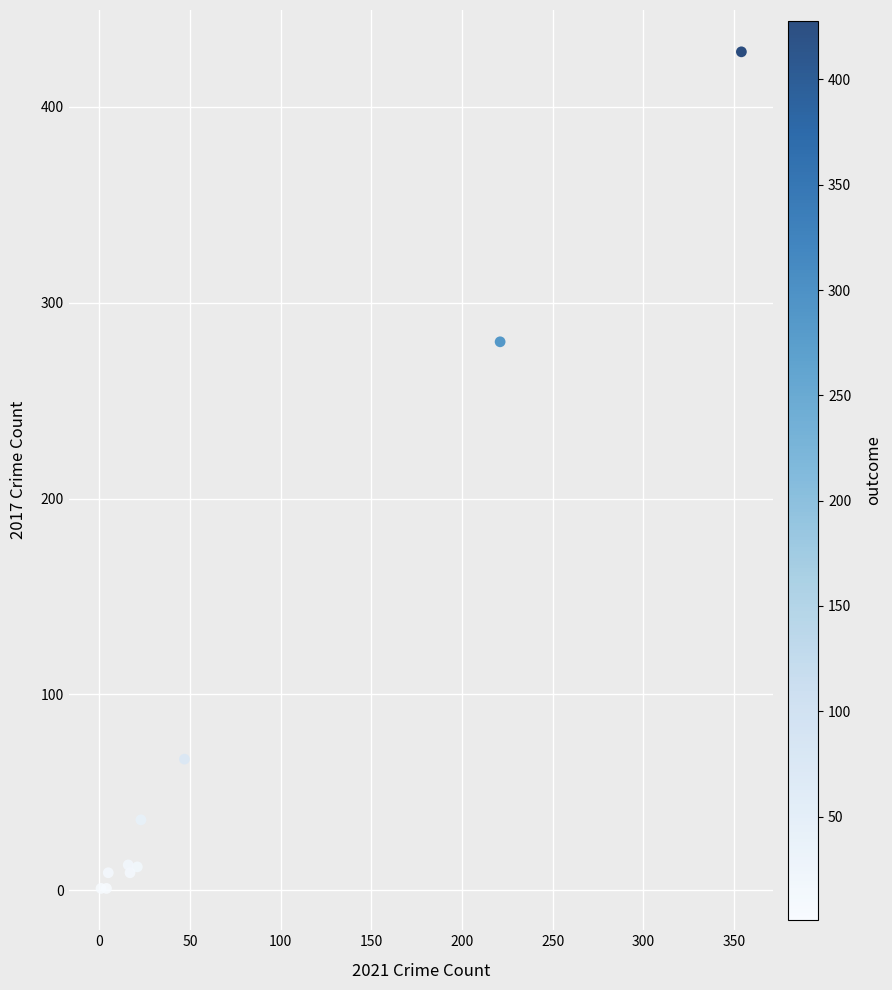

What Y value in the scatter plot is closest to 214?

280